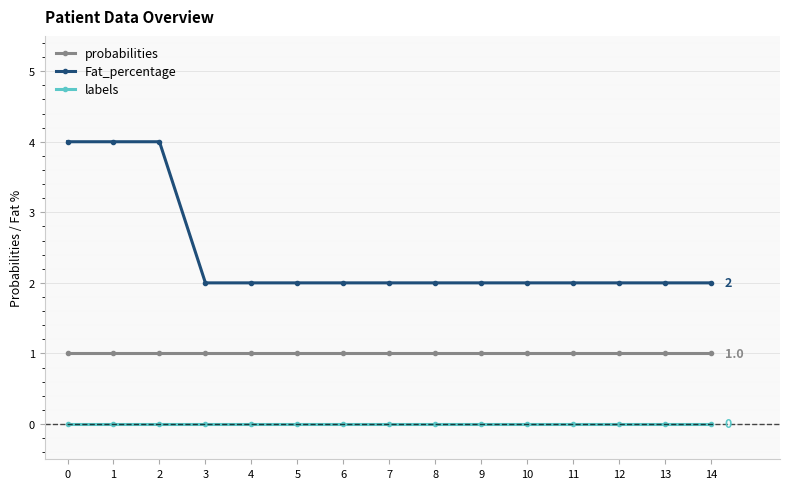

What is the maximum value shown in the chart?

4